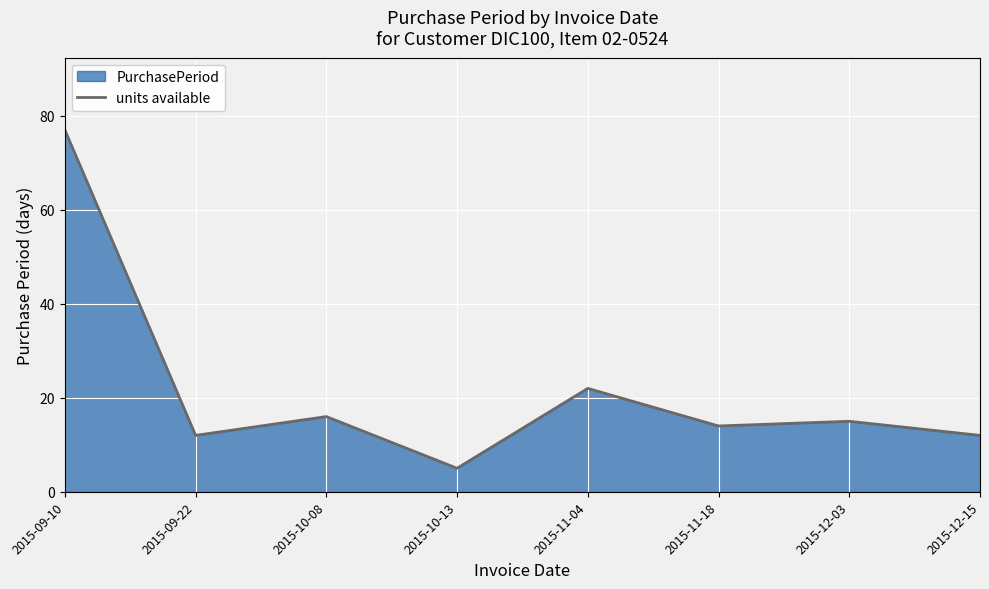

List the labels in order of value, largest first.

2015-09-10, 2015-11-04, 2015-10-08, 2015-12-03, 2015-11-18, 2015-09-22, 2015-12-15, 2015-10-13